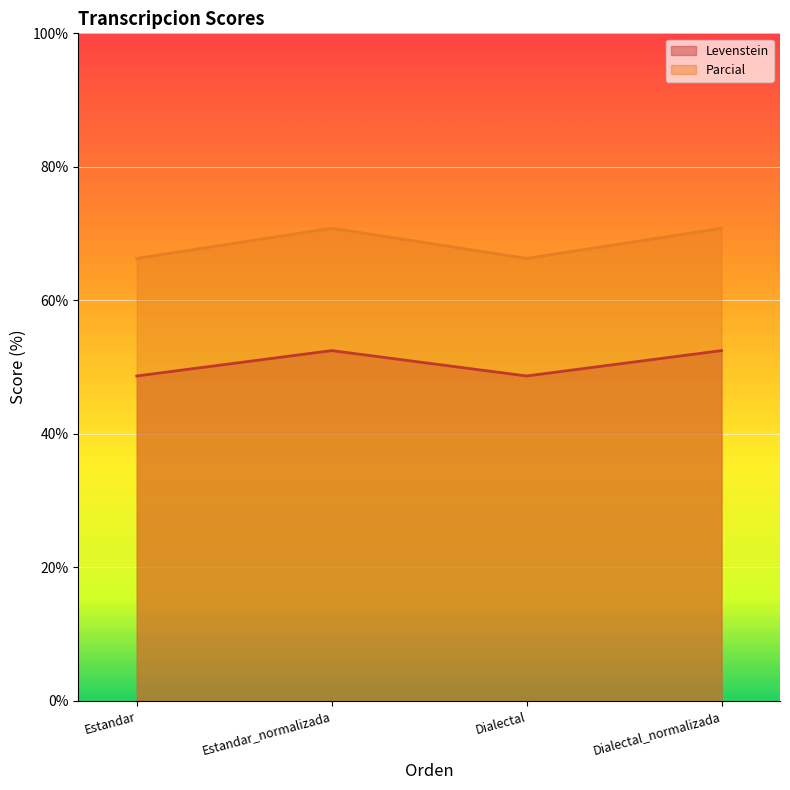

At how many categories does at least one series exceed 62?

4